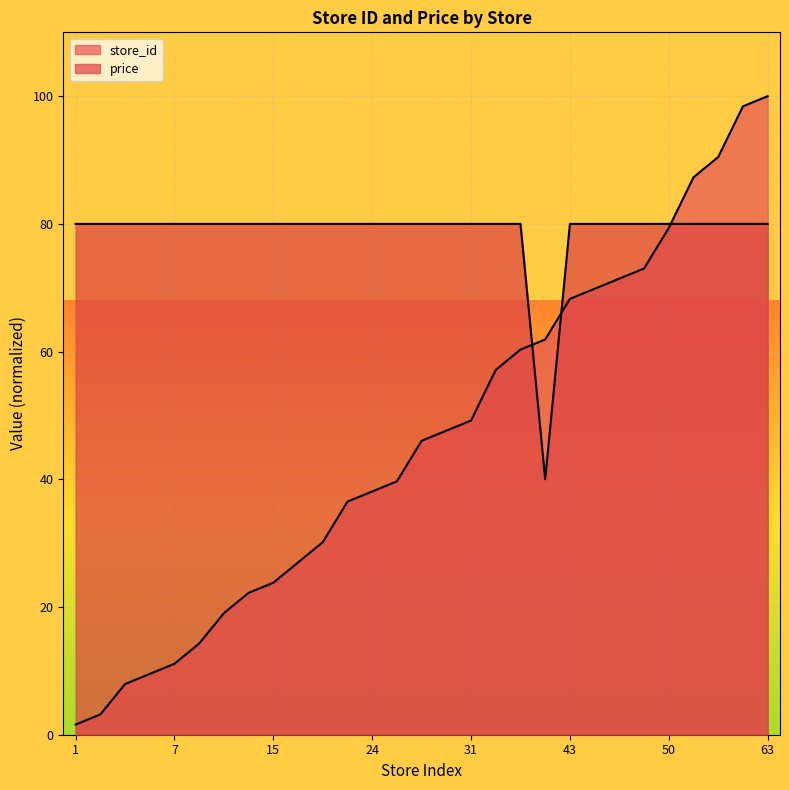

Does the chart display data point markers on the line(s)?

No